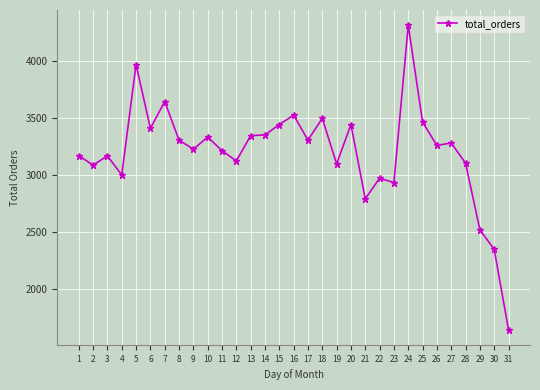

At which category does the data reach its first local valley?

2